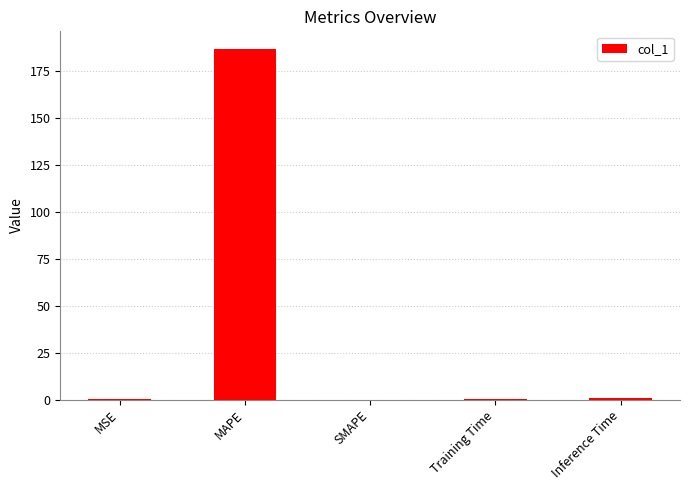

How many series are shown in this chart?

1